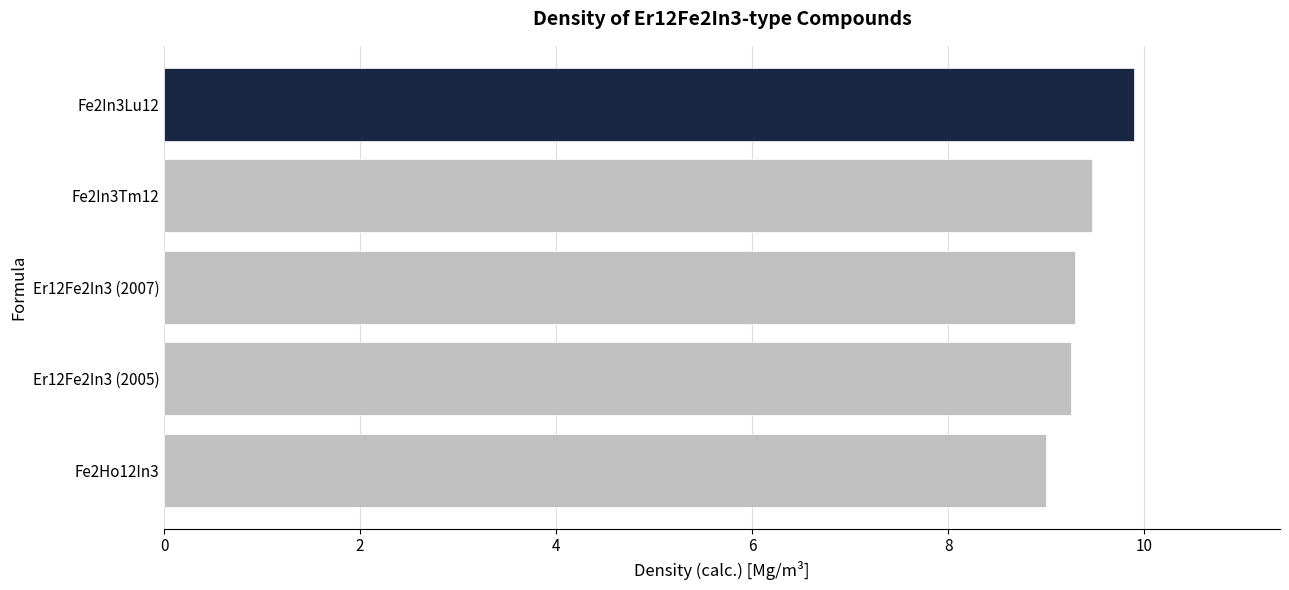

The value at Fe2In3Tm12 is 9.5. True or false?

True